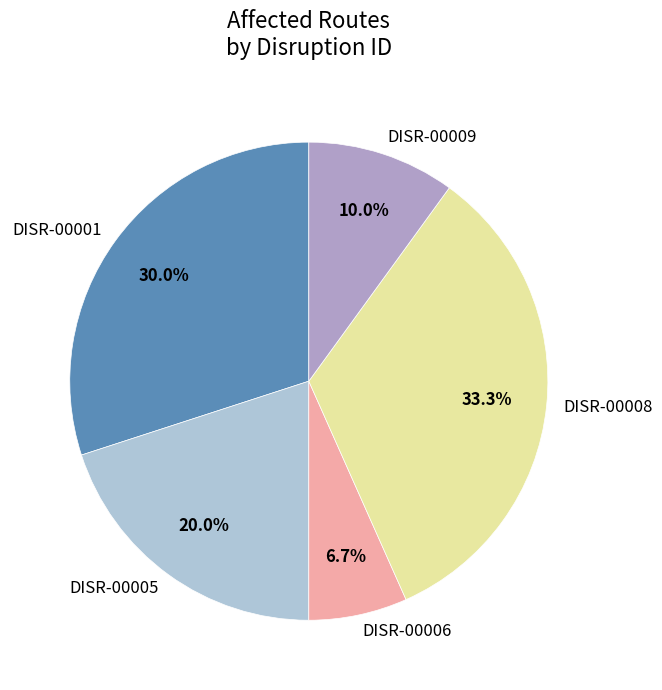

To the nearest percent, what portion does DISR-00008 represent?

33%